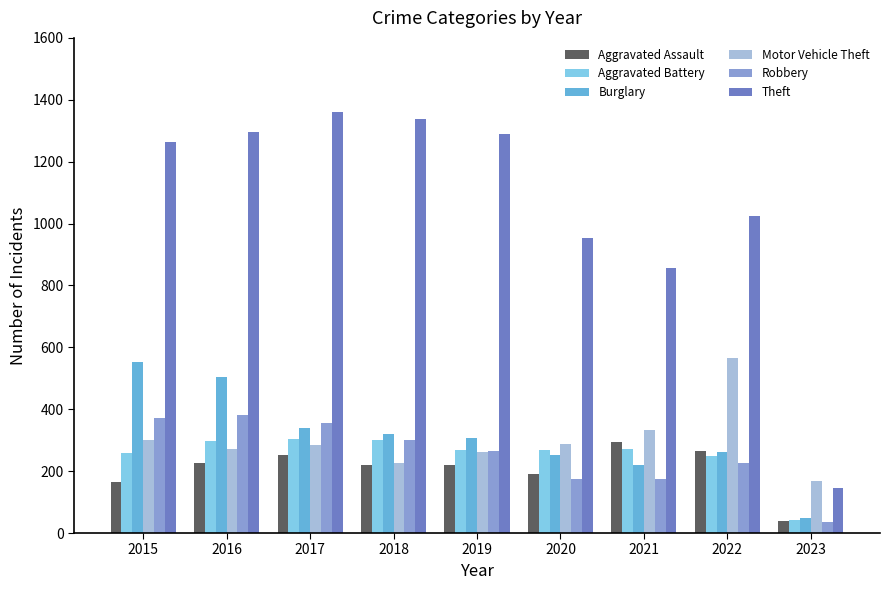

What is the total value across all series at 2022?

2590